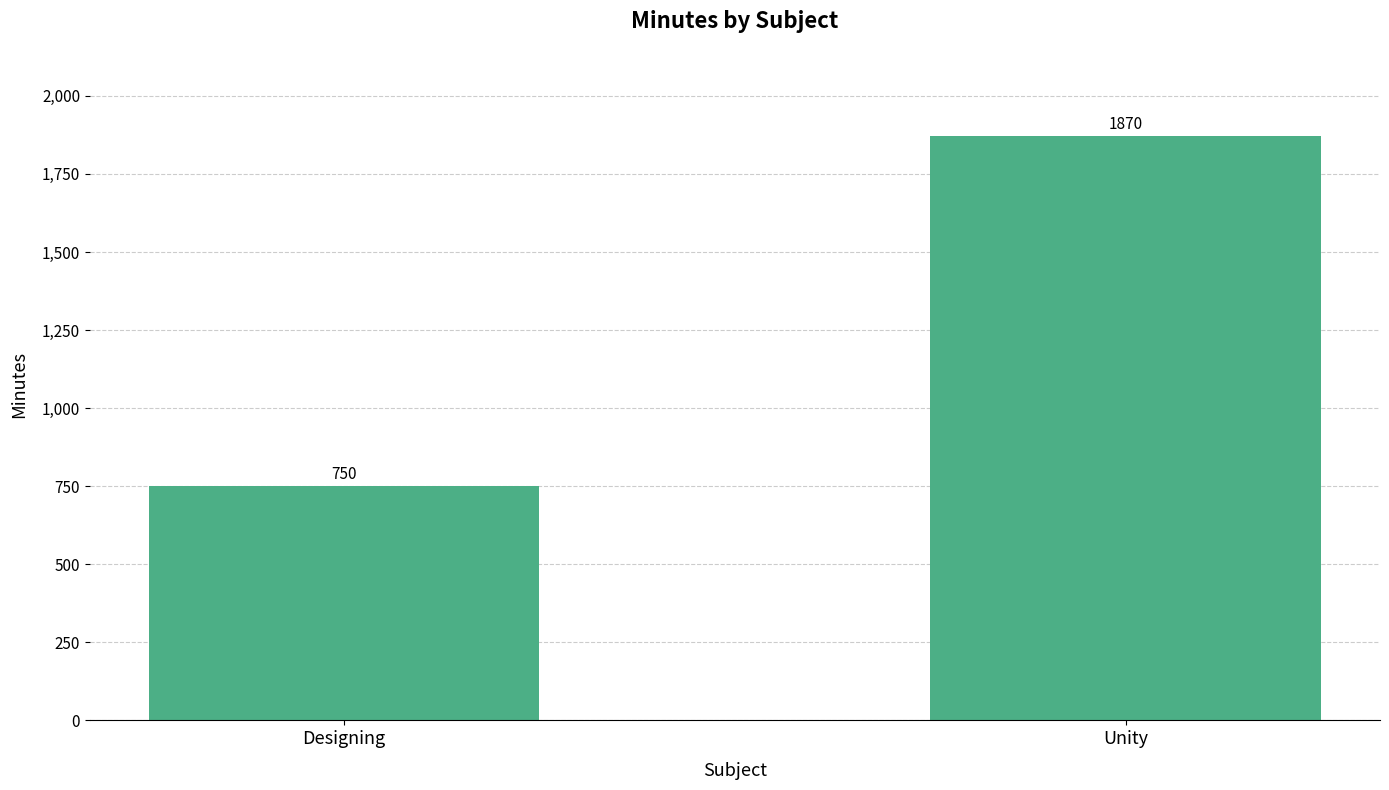

What is the sum of the values at Unity and Designing?

2620